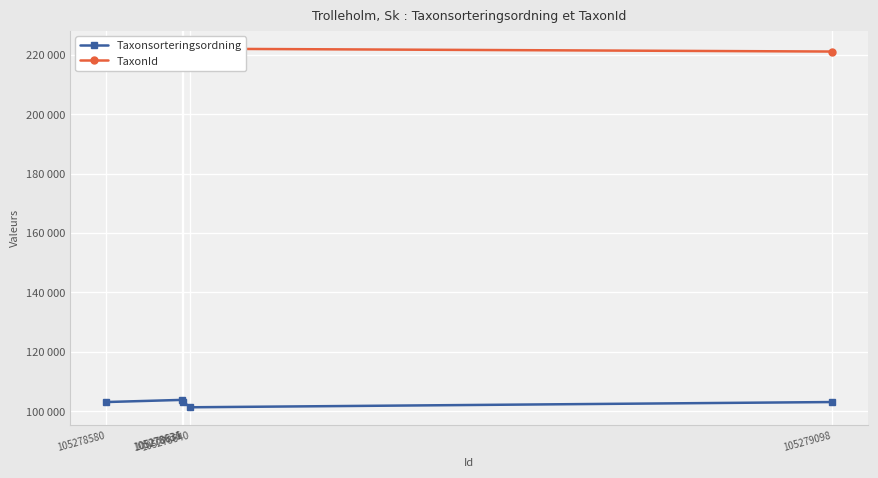

True or false: TaxonId has more than 2 interior local peaks.

False